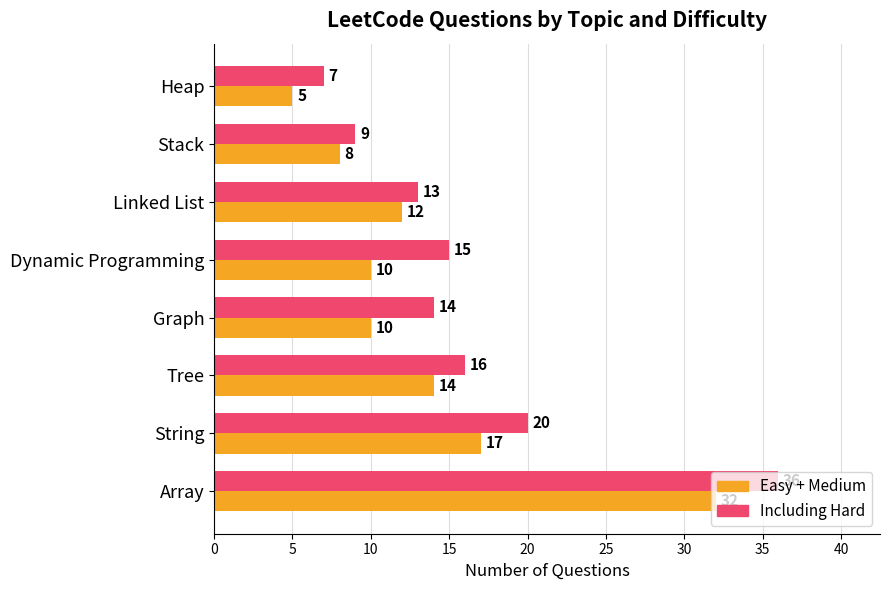

At which category is the sum across all series the highest?

Array